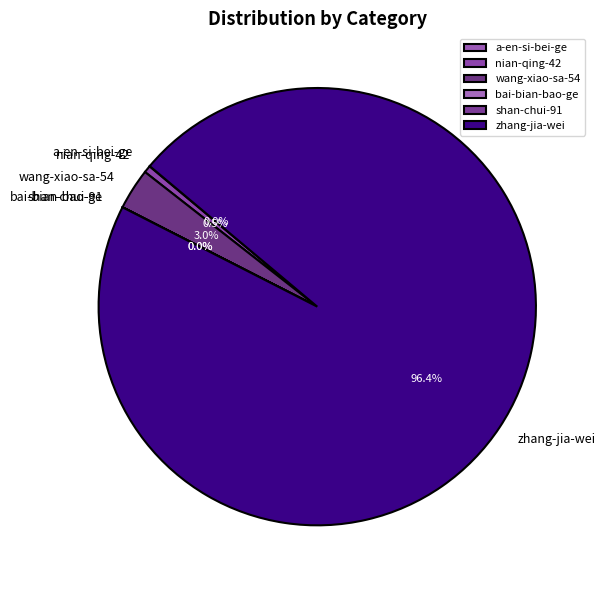

The zhang-jia-wei slice represents 85% of the pie. True or false?

False